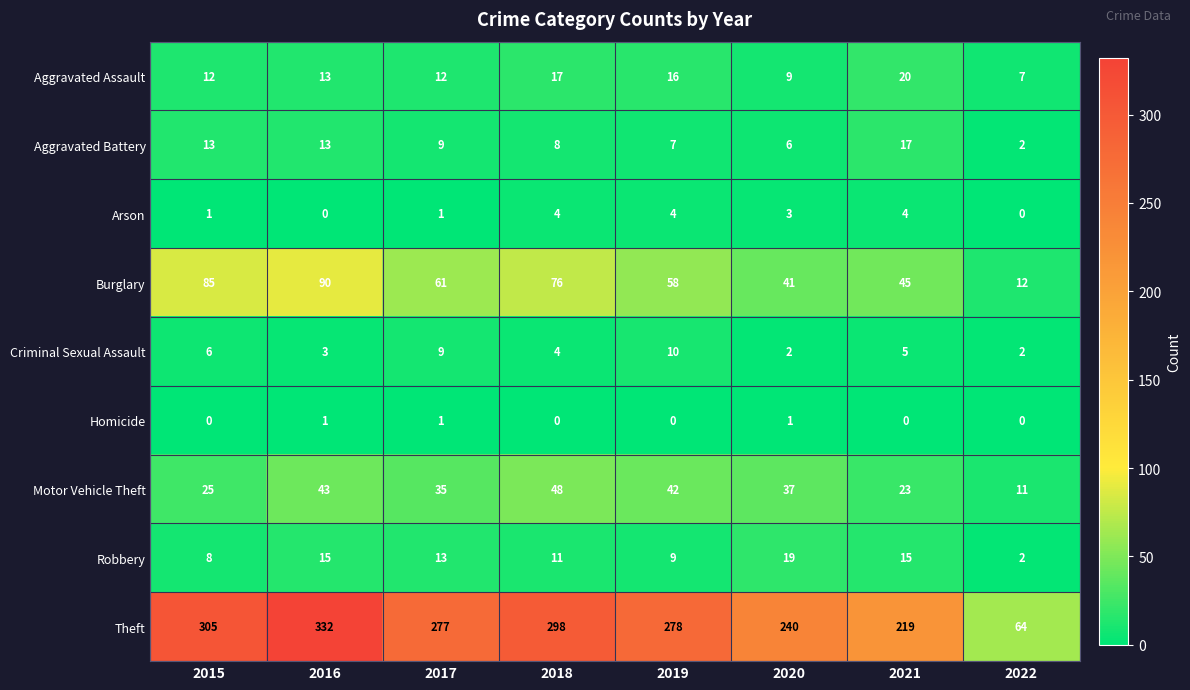

Rank the series by their maximum value, from highest to lowest.

Theft, Burglary, Motor Vehicle Theft, Aggravated Assault, Robbery, Aggravated Battery, Criminal Sexual Assault, Arson, Homicide